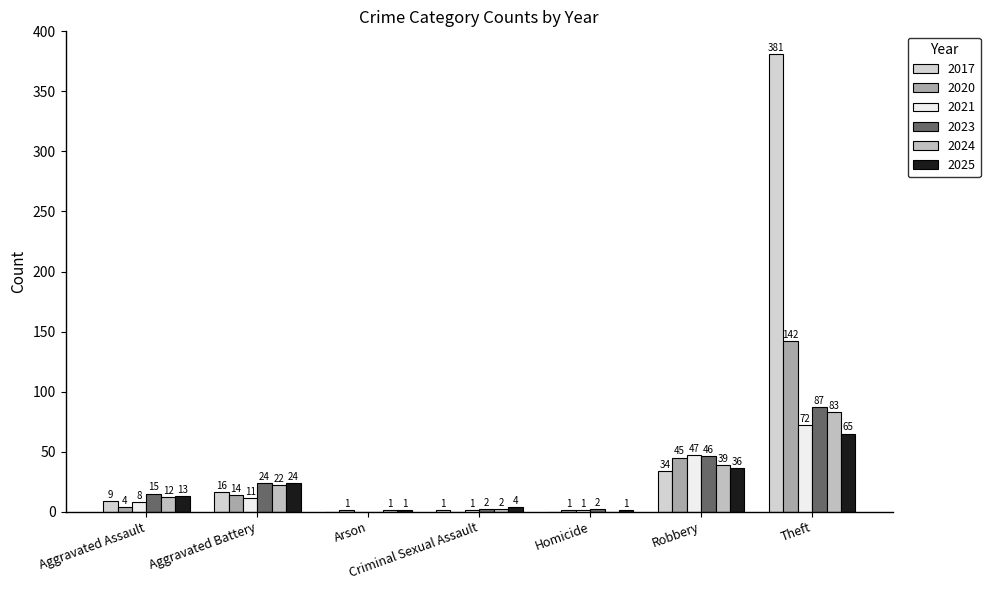

How many groups of bars are there?

7